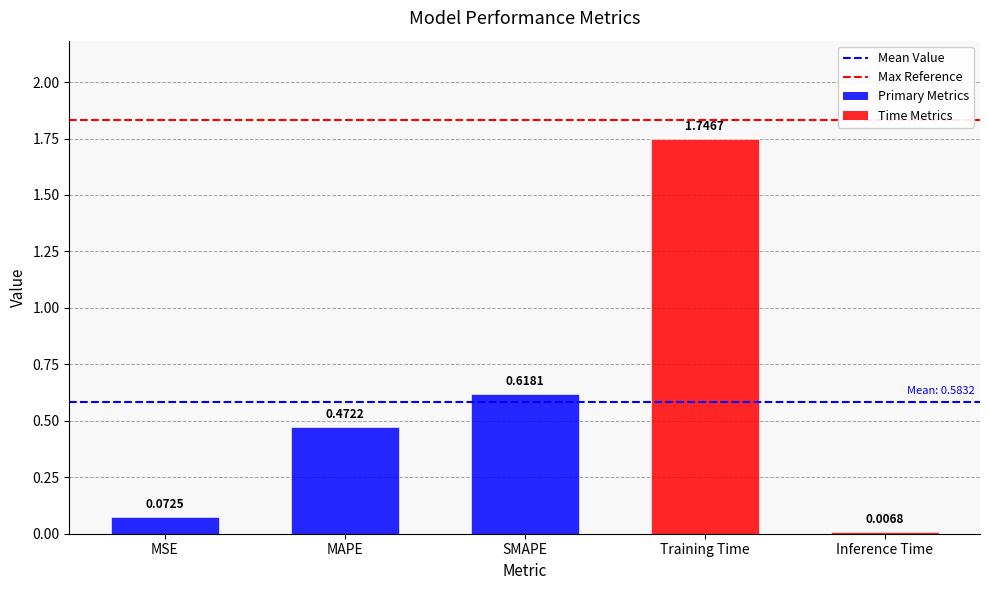

What is the change in value from MSE to MAPE?

+0.4